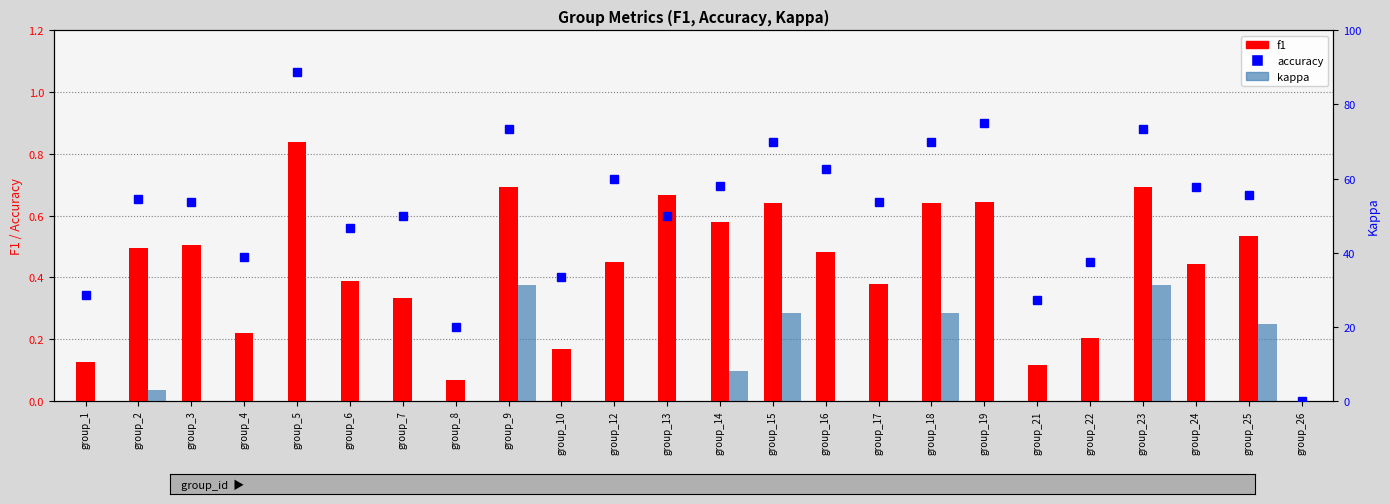

Rank the series by their maximum value, from lowest to highest.

kappa, f1, accuracy